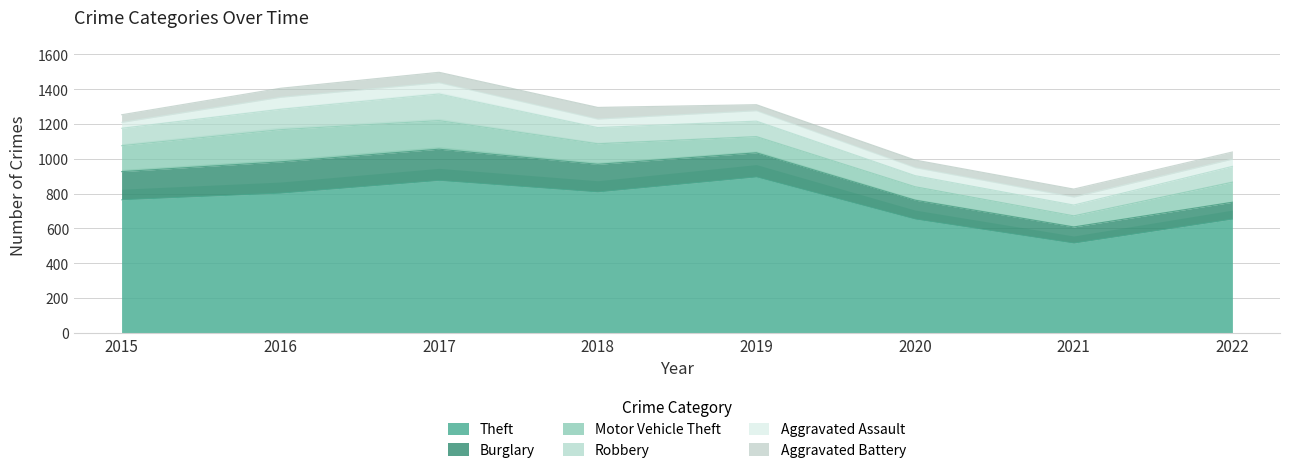

How many data points does each series have?

8